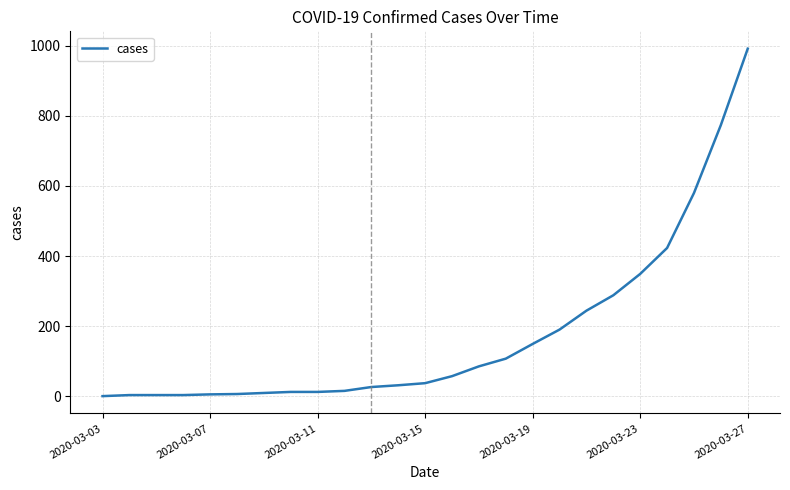

What is the maximum value shown in the chart?

992